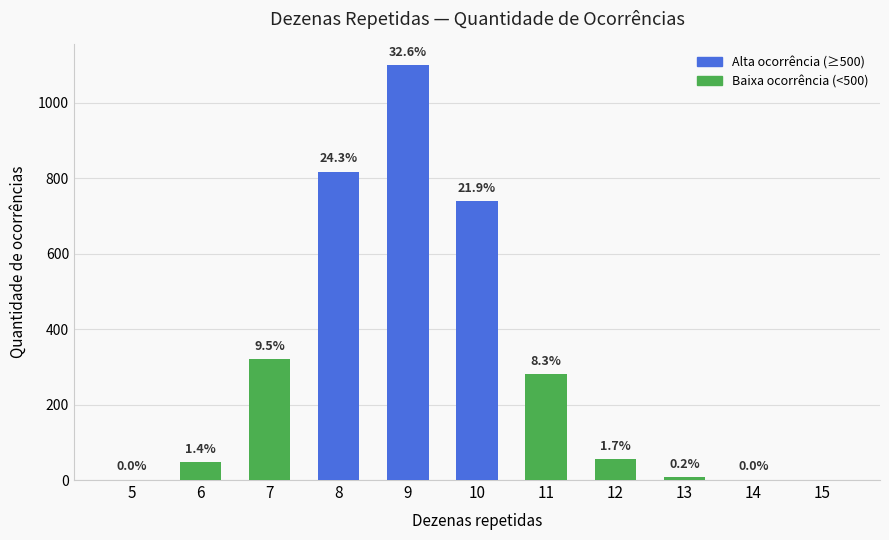

Rank the categories by value from lowest to highest.

15, 5, 14, 13, 6, 12, 11, 7, 10, 8, 9